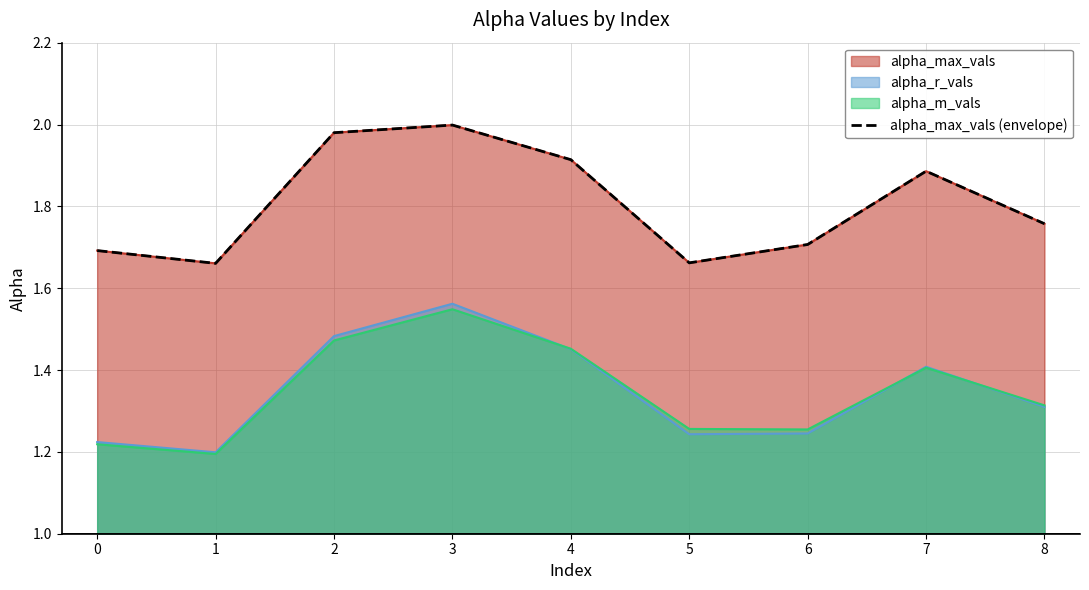

What is the approximate value at 1?

1.7